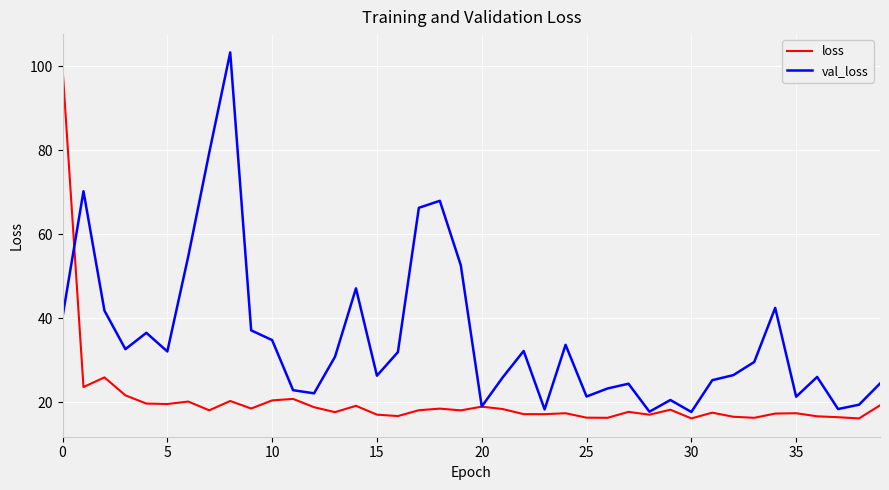

What is the maximum value for loss?

99.6